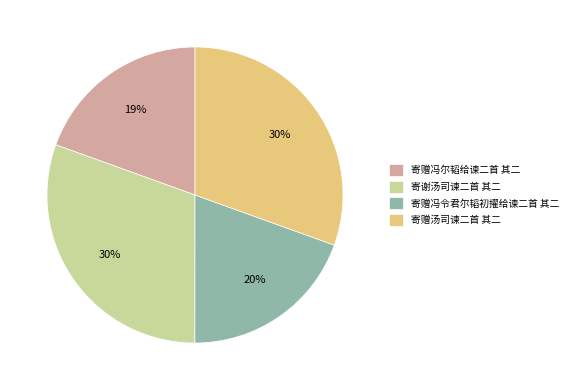

Count the number of slices in the pie.

4